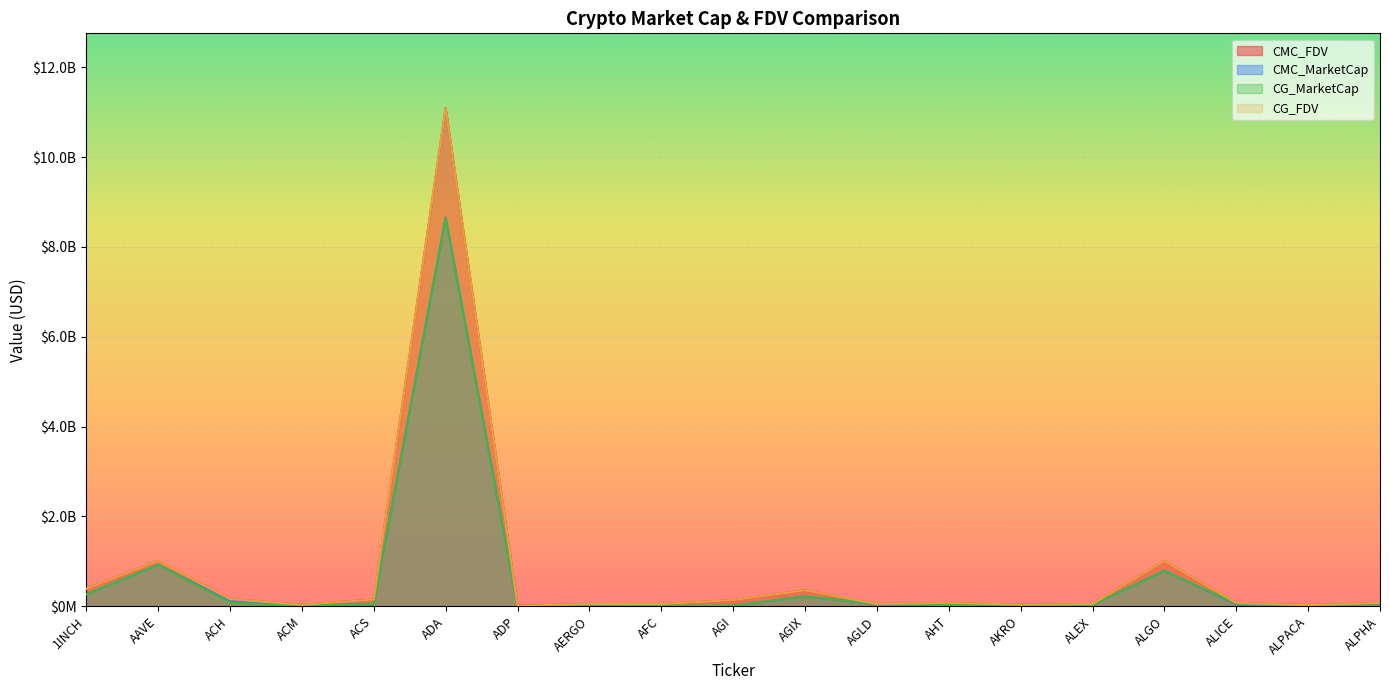

How many lines are shown in the chart?

4